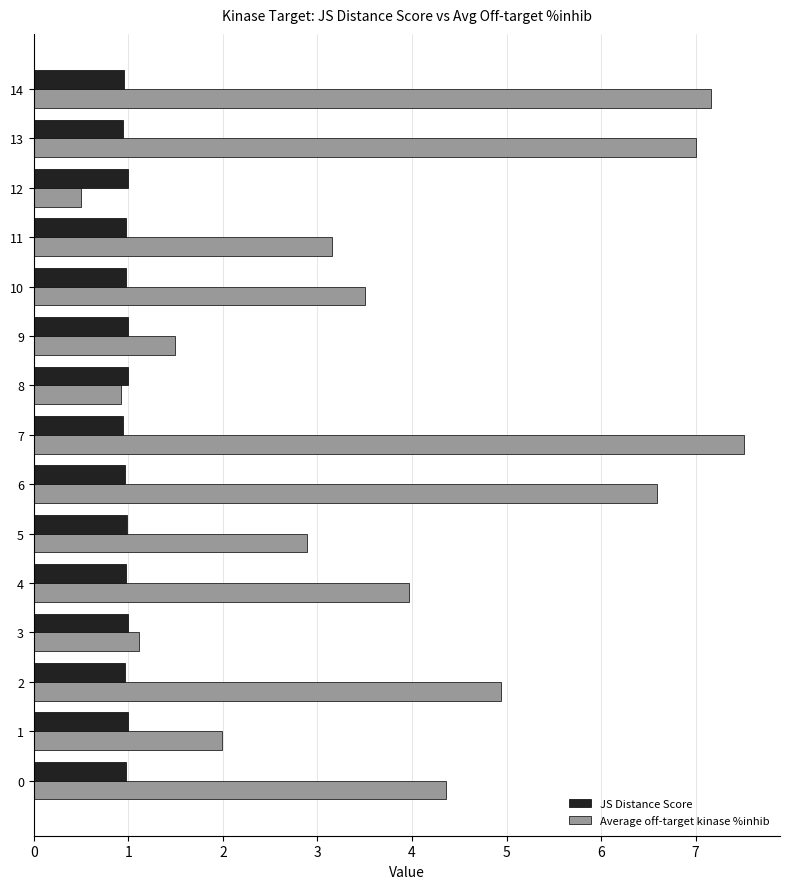

At how many categories does at least one series exceed 3?

9